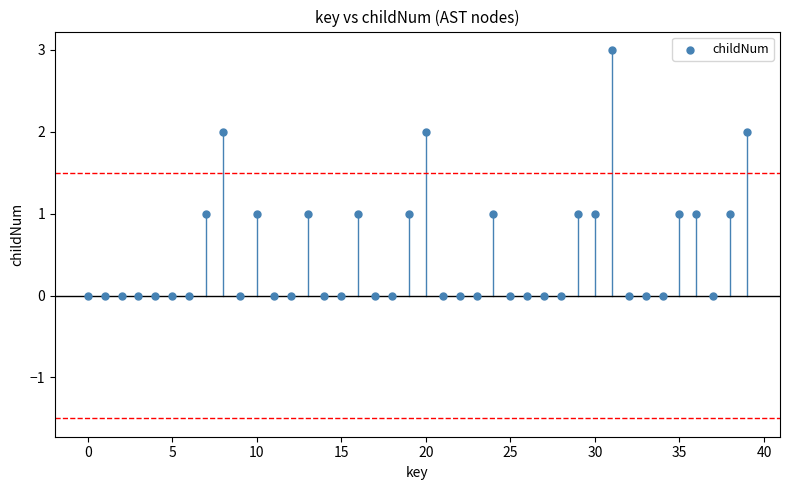

What is the range of Y values (max minus min)?

3